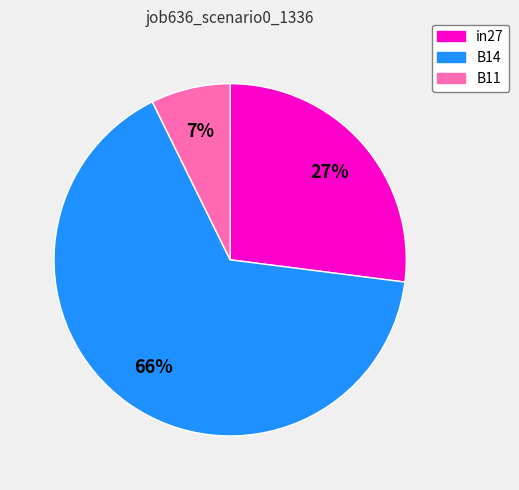

To the nearest percent, what is the difference between the B11 and in27 slice percentages?

20%